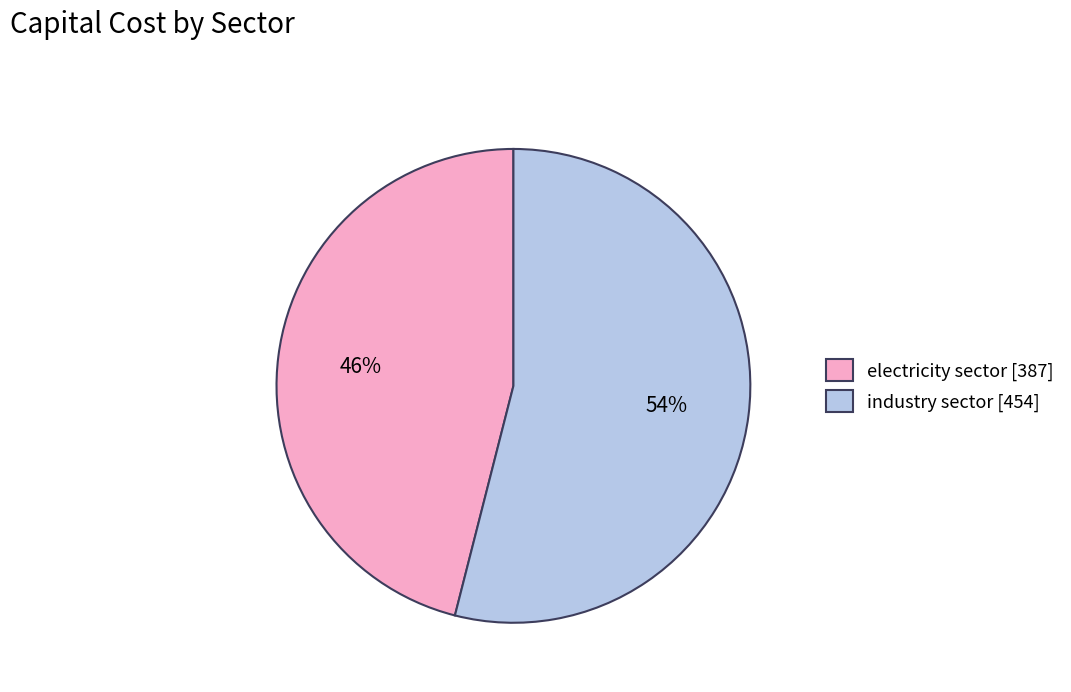

Approximately how many times larger is the value at industry sector compared to electricity sector?

1.2